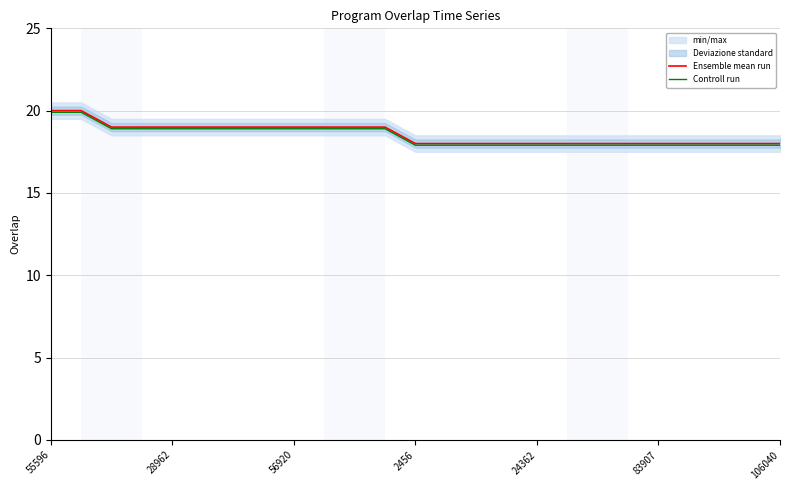

What is the approximate value of Controll run at 19?

17.9